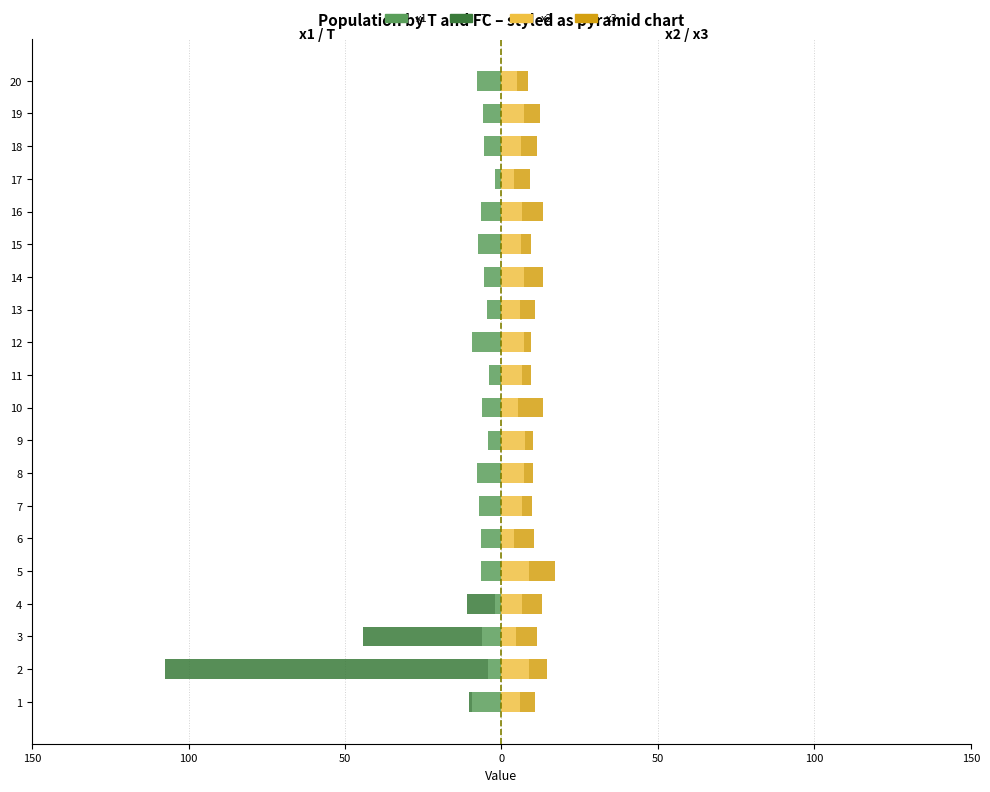

Are the bars horizontal?

Yes